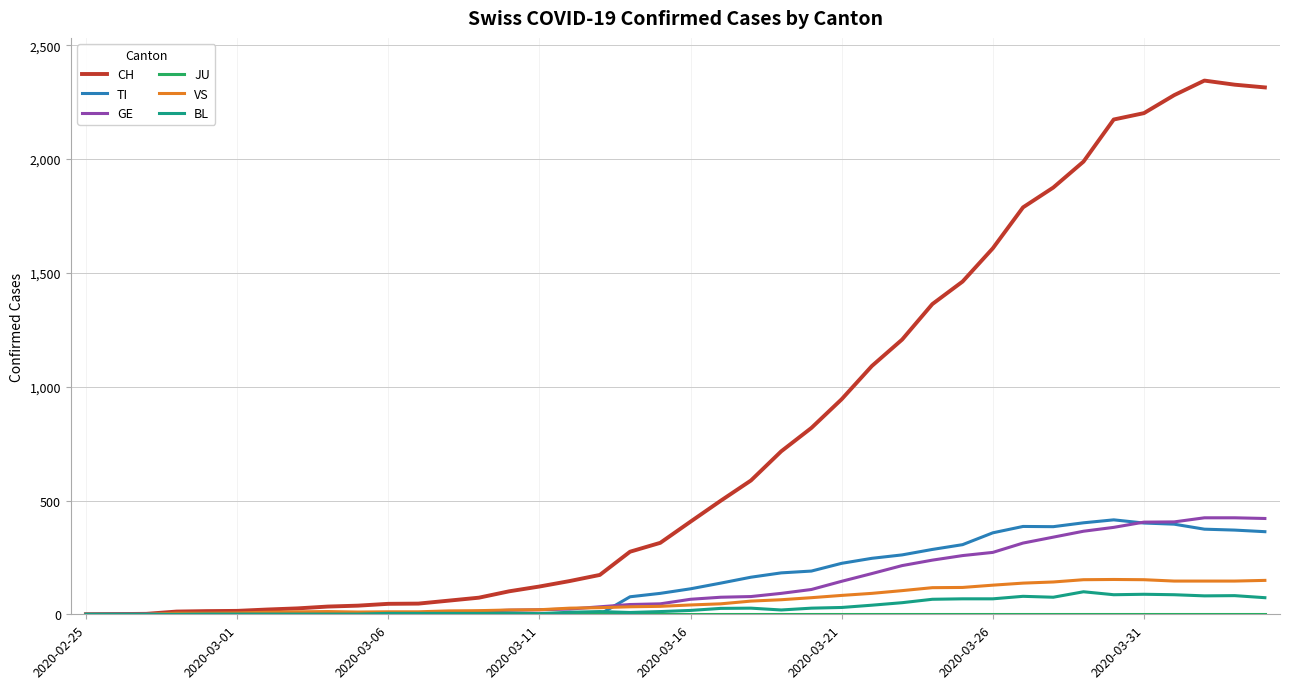

Which series has the largest range (max minus min)?

CH